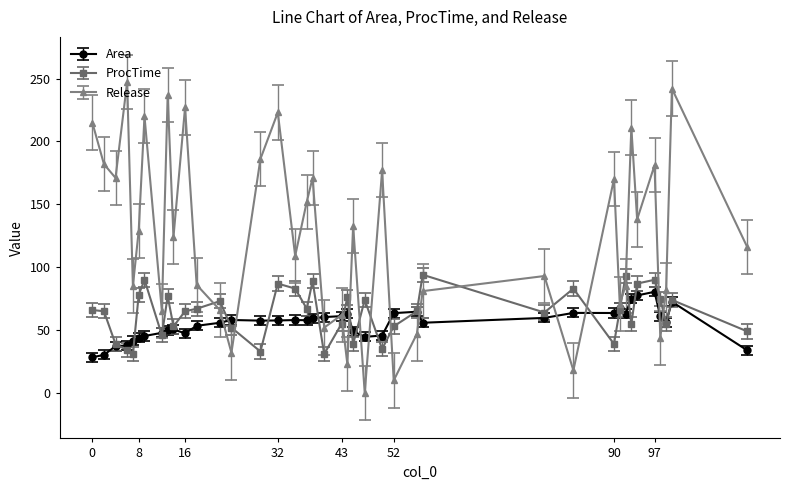

Which series has the largest total across all categories?

Release